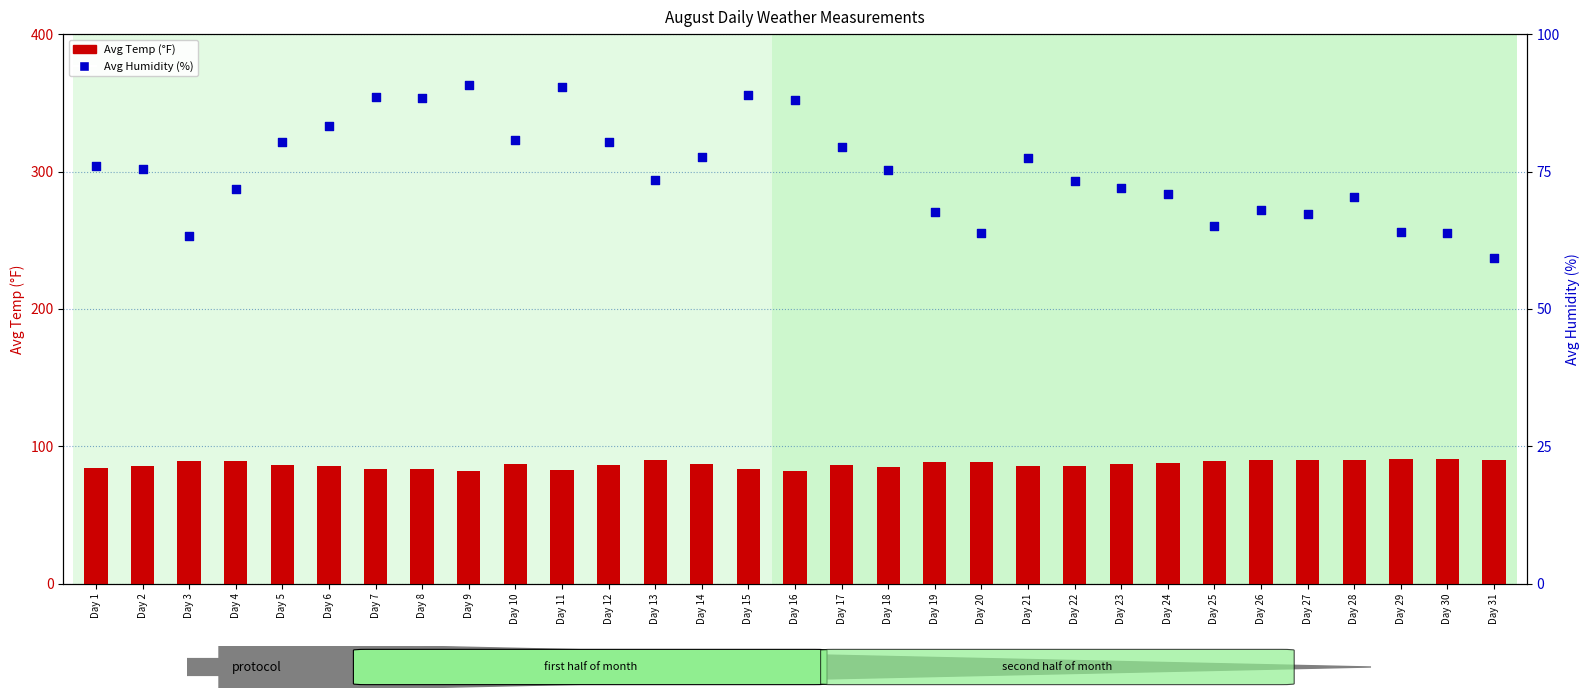

At how many categories does at least one series exceed 70?

31